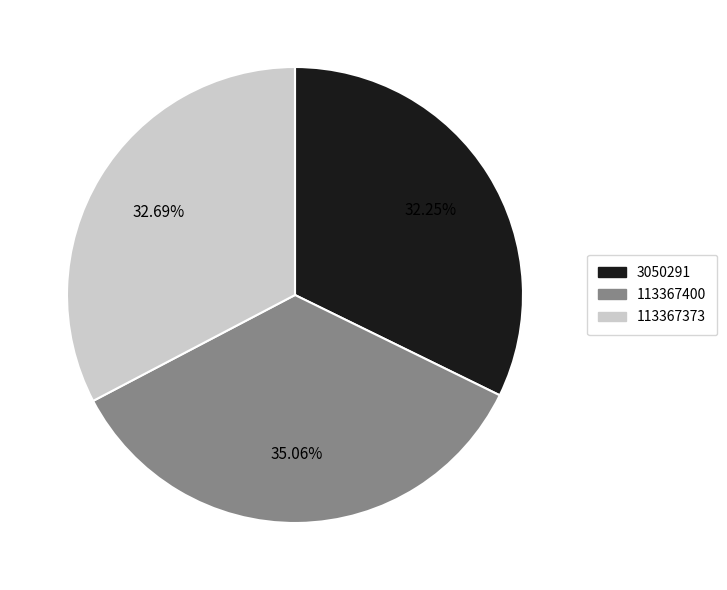

Is the sum of 113367400 and 3050291 greater than half?

Yes